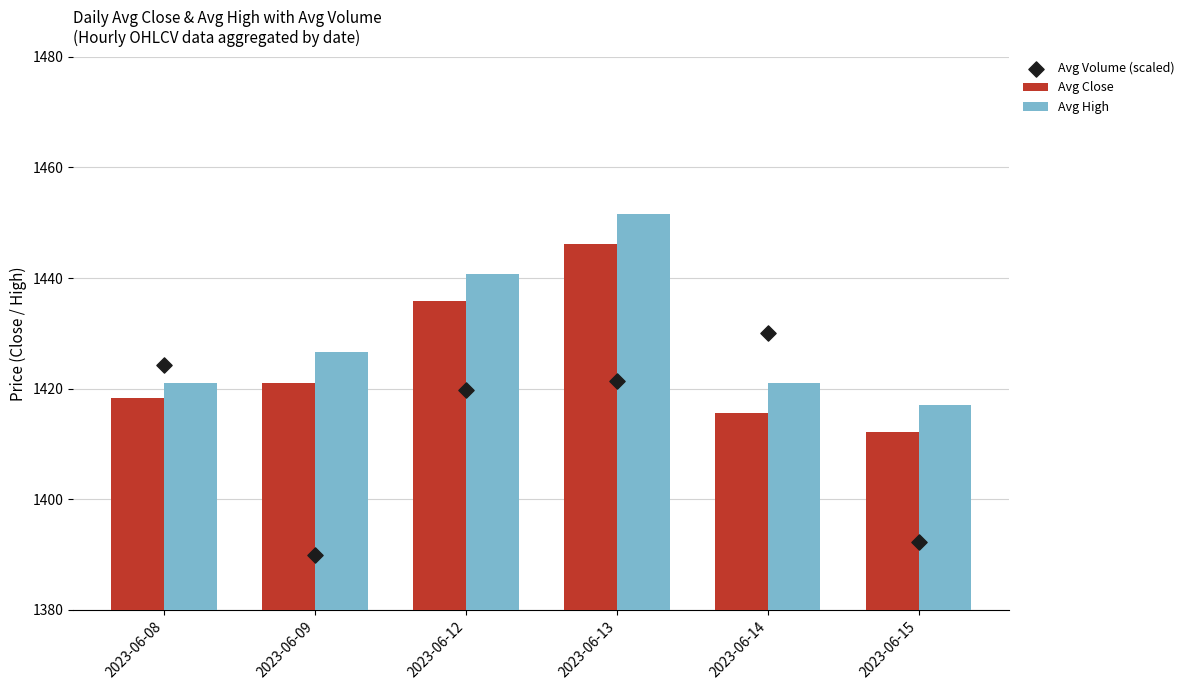

Which series contains the highest Y value?

Avg High